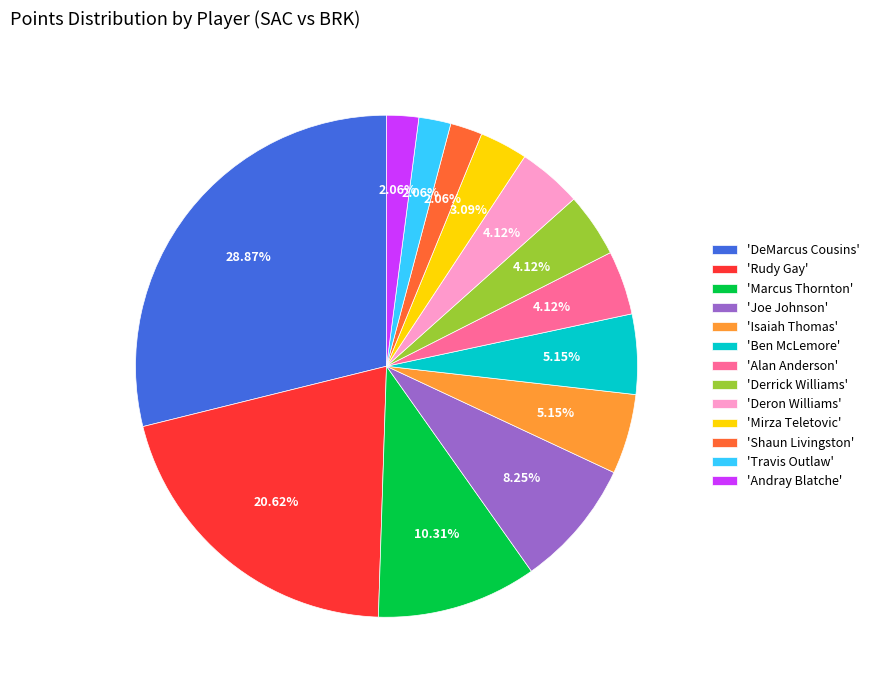

Is there any slice that represents more than half of the pie?

No